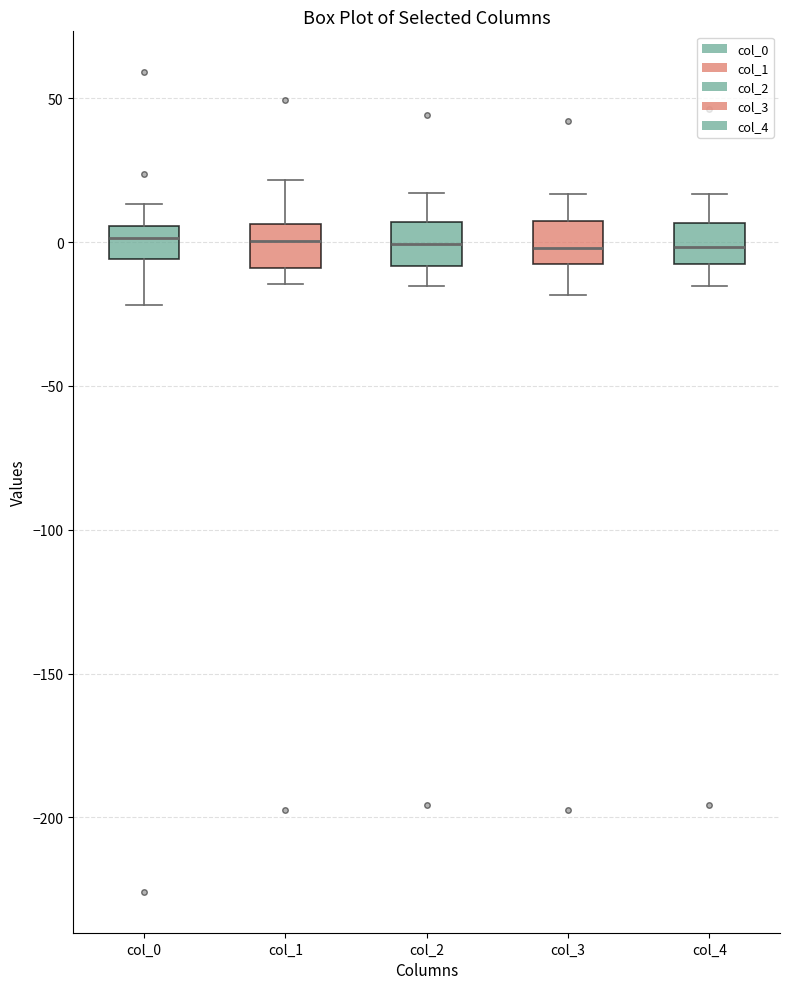

Reading left to right, read every box against the y-axis: the position of its median line, the range the box covers, and the ends of its whiskers. The values are not printed on the chart, so give them approximately, as read against the axis.

col_0: median 0, box -5 to 5, whiskers -20 to 15
col_1: median 0, box -10 to 5, whiskers -15 to 20
col_2: median 0, box -10 to 5, whiskers -15 to 15
col_3: median 0, box -10 to 5, whiskers -20 to 15
col_4: median 0, box -10 to 5, whiskers -15 to 15